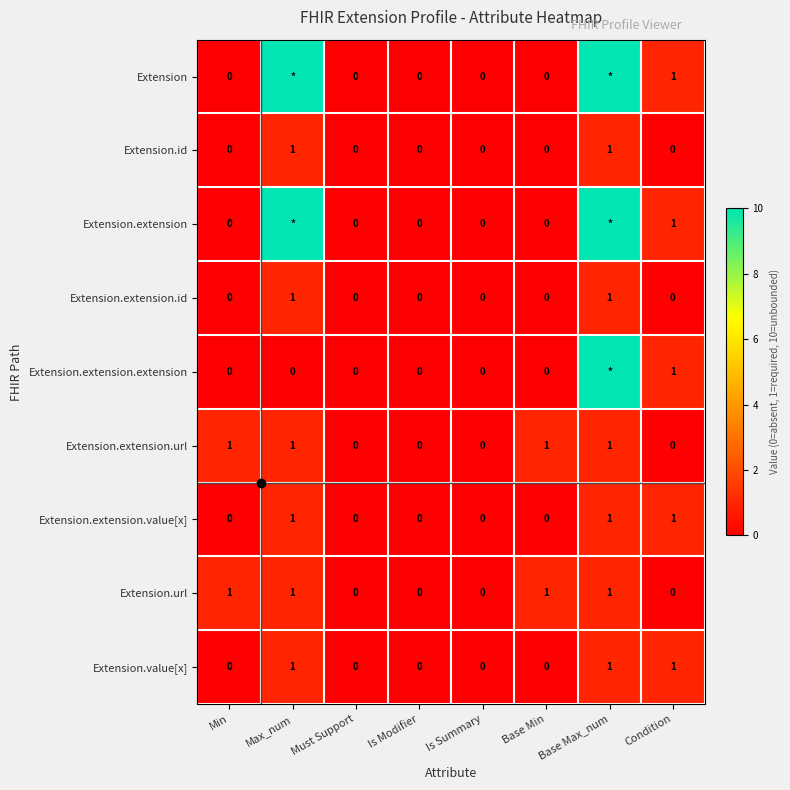

At which category is the sum across all series the highest?

Base Max_num